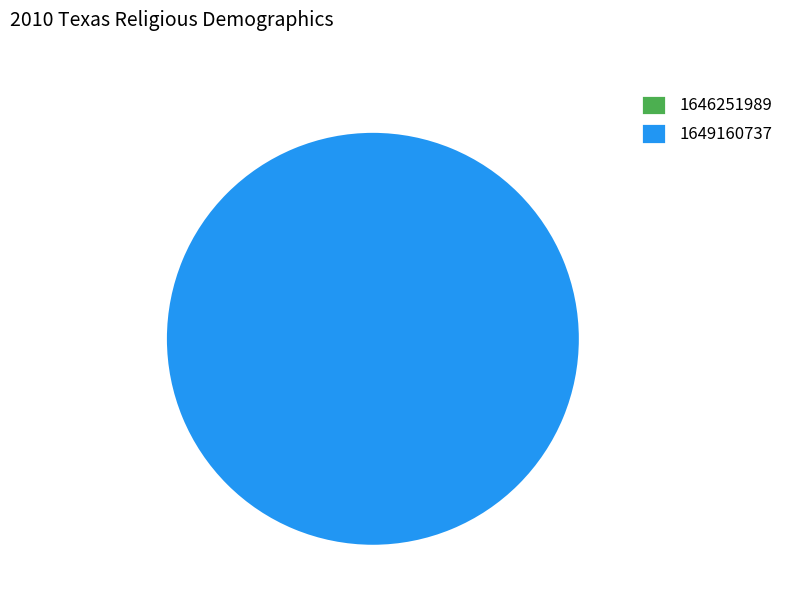

To the nearest percent, what is the difference between the largest and smallest slice percentages?

100%